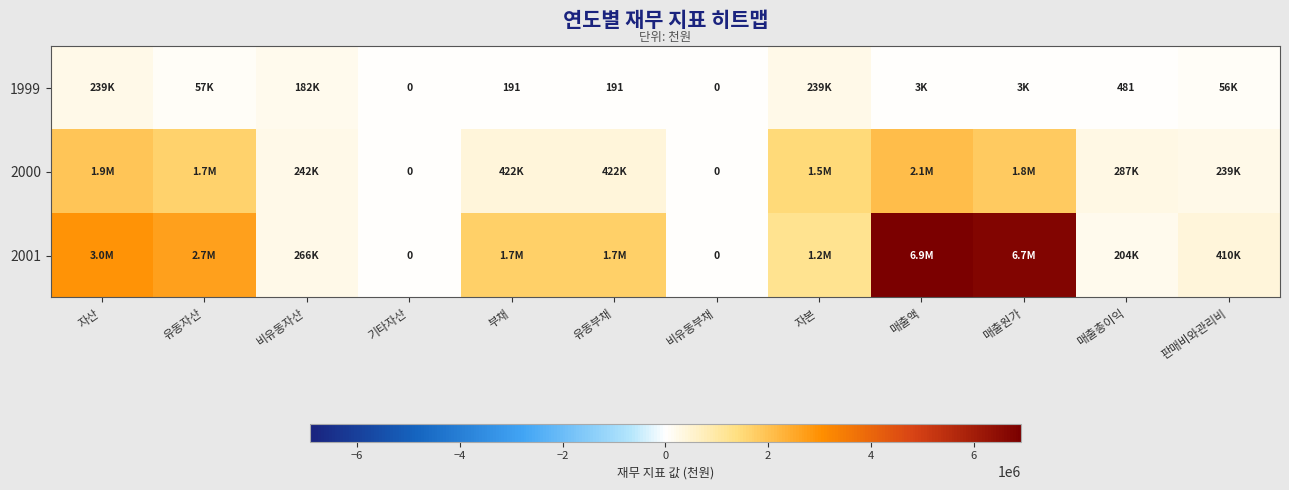

Rank the categories by 1999 value from lowest to highest.

기타자산, 비유동부채, 부채, 유동부채, 매출총이익, 매출원가, 매출액, 판매비와관리비, 유동자산, 비유동자산, 자본, 자산